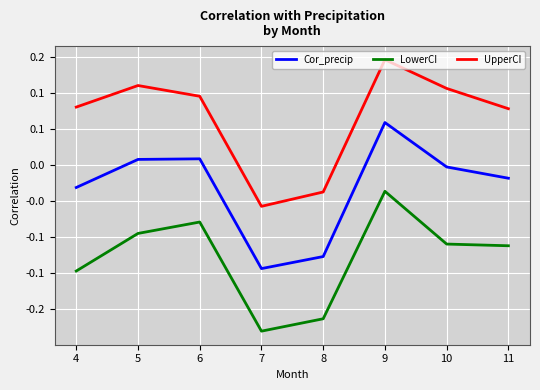

The Cor_precip series shows -0.0 at 4. True or false?

True